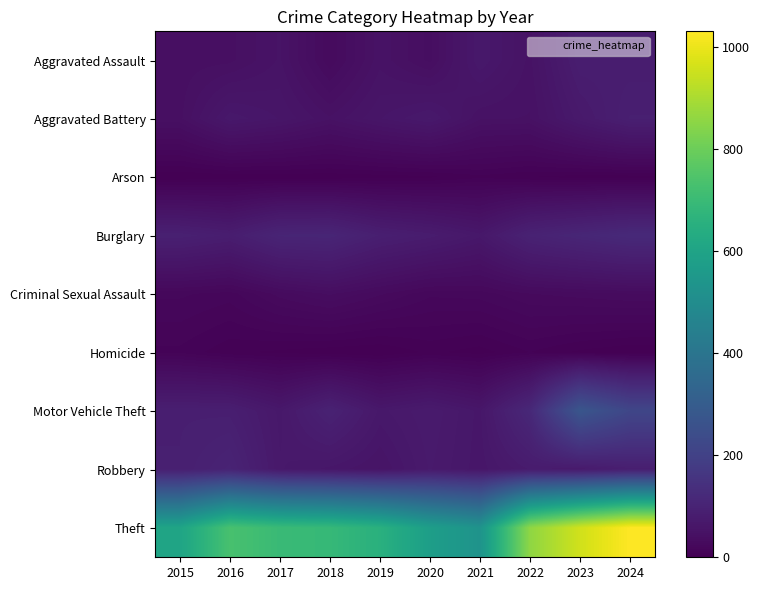

Which series has the largest total across all categories?

Theft